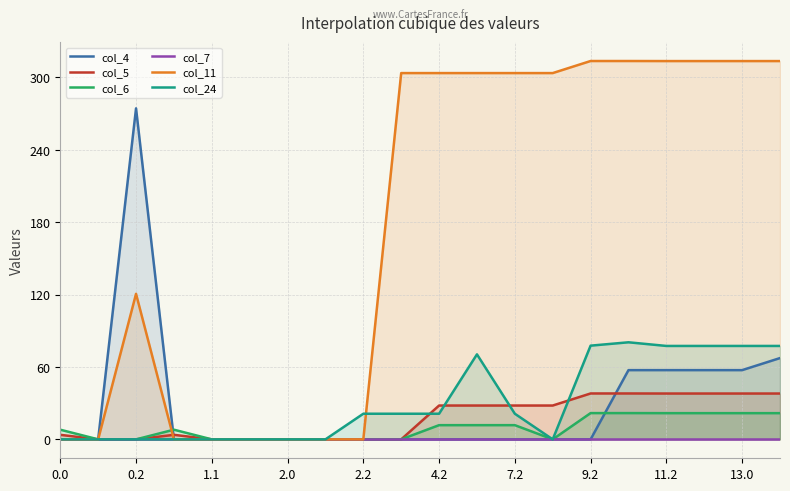

What is the difference between the second highest and second lowest values in the col_5 series?

38.0